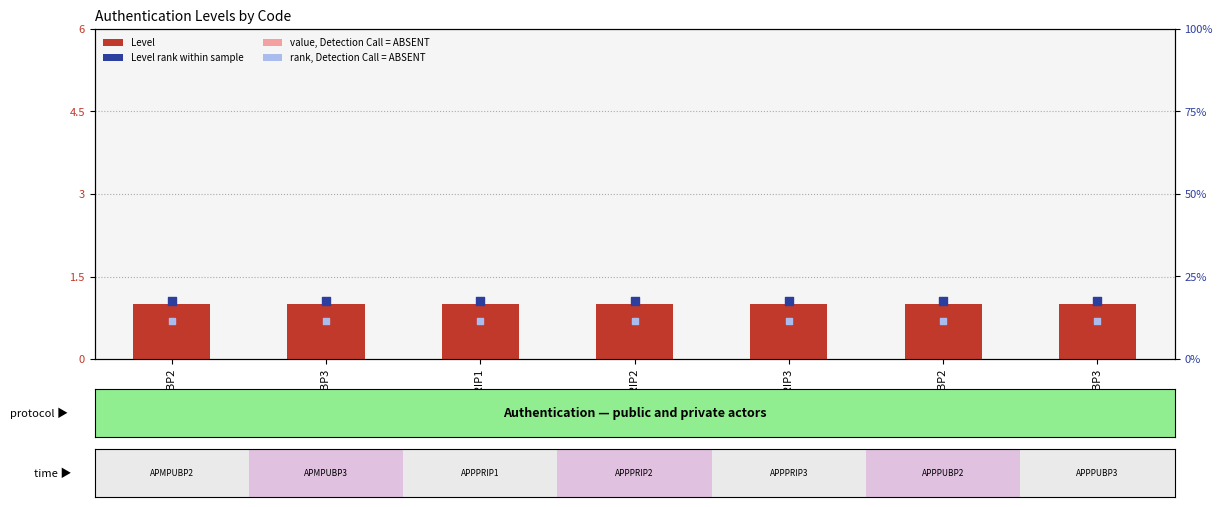

Is the value of Level at APPPUBP2 greater than the value of value, absent at APPPUBP3?

Yes